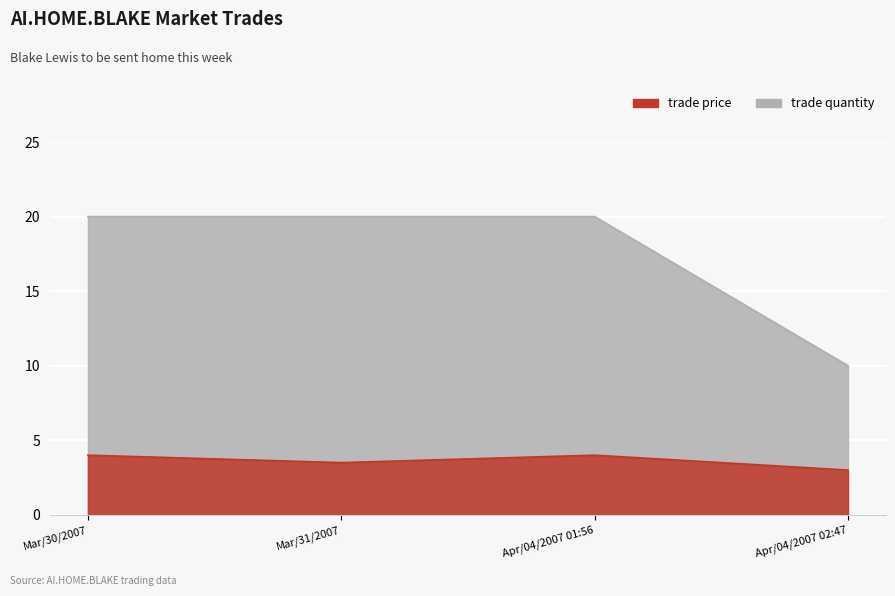

What is the maximum value shown in the chart?

20.0